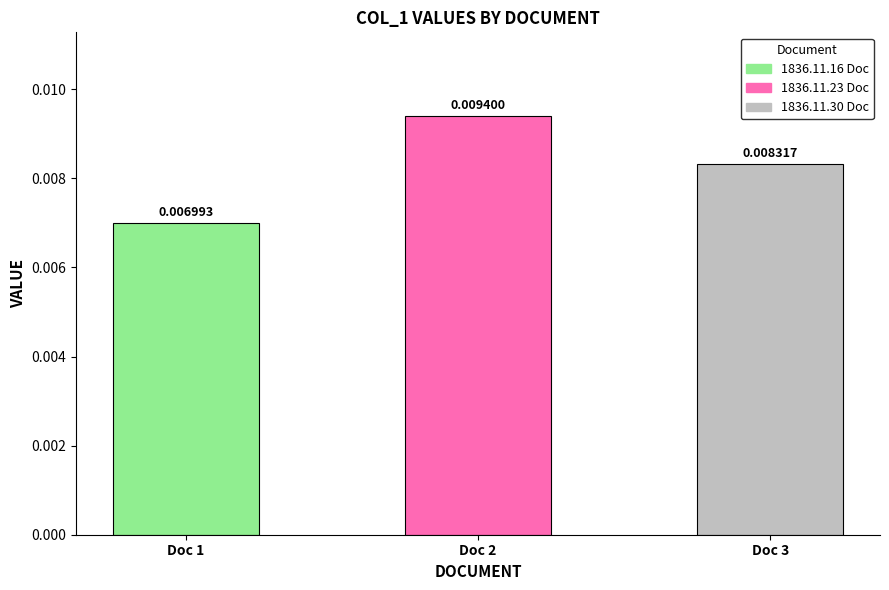

Are the bars grouped side by side (vs. stacked)?

No